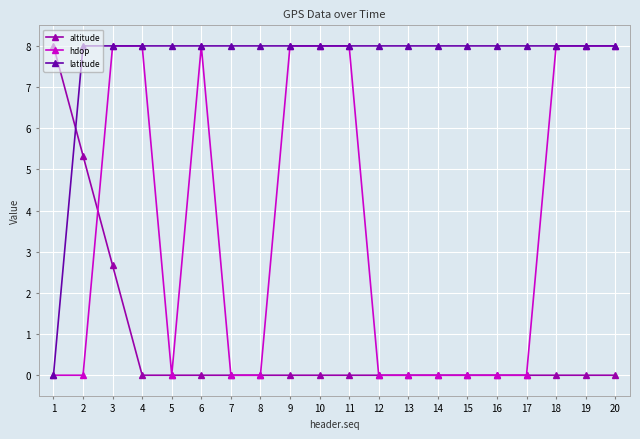

Is this an area chart (filled region under the line)?

No